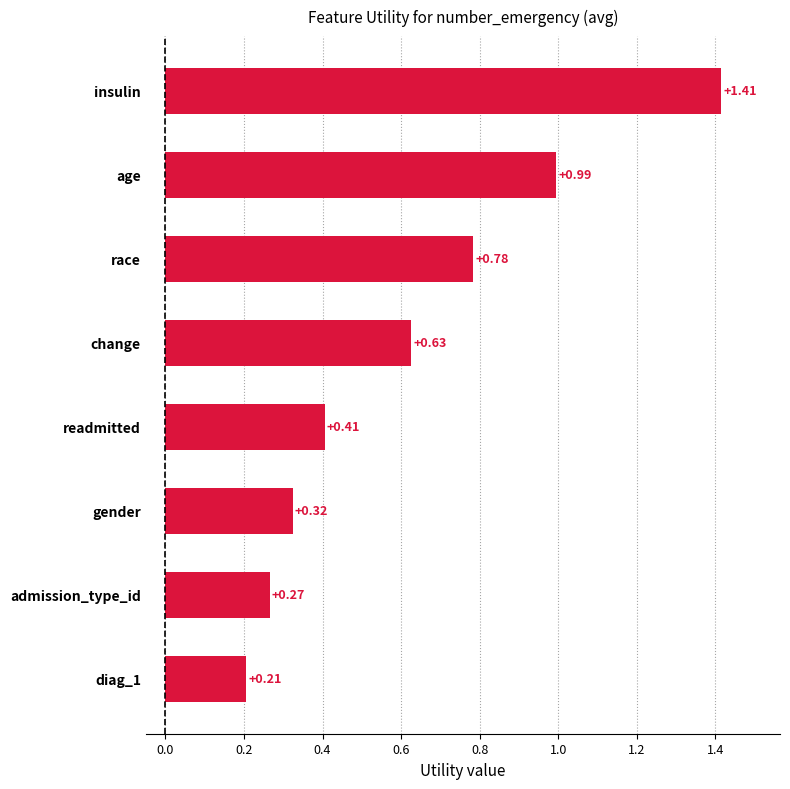

Which has a higher value, admission_type_id or readmitted?

readmitted